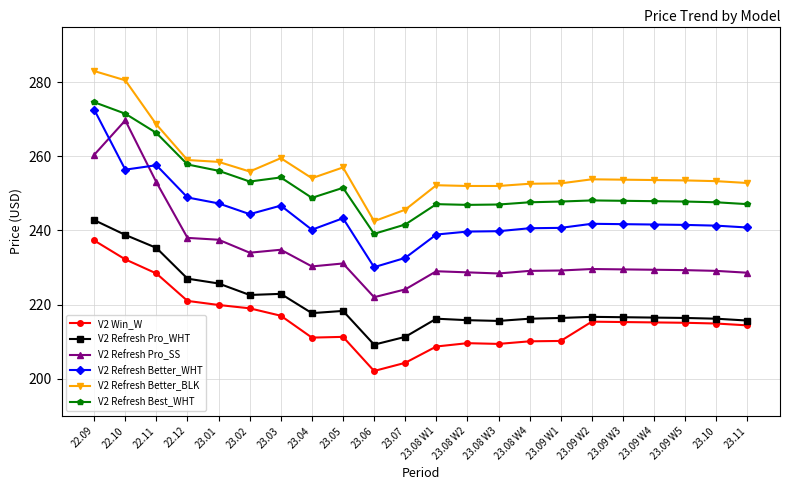

Rank the series by their maximum value, from highest to lowest.

V2 Refresh Better_BLK, V2 Refresh Best_WHT, V2 Refresh Better_WHT, V2 Refresh Pro_SS, V2 Refresh Pro_WHT, V2 Win_W